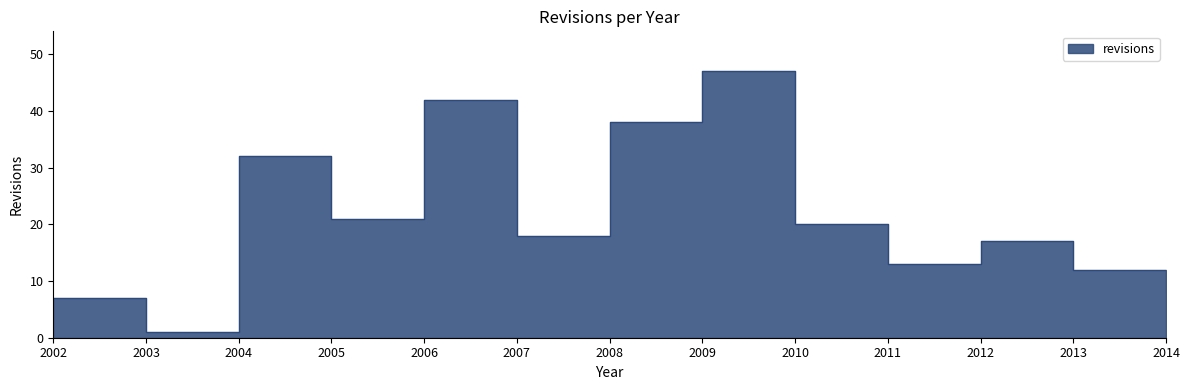

What is the value of the 10th point from the left?

13